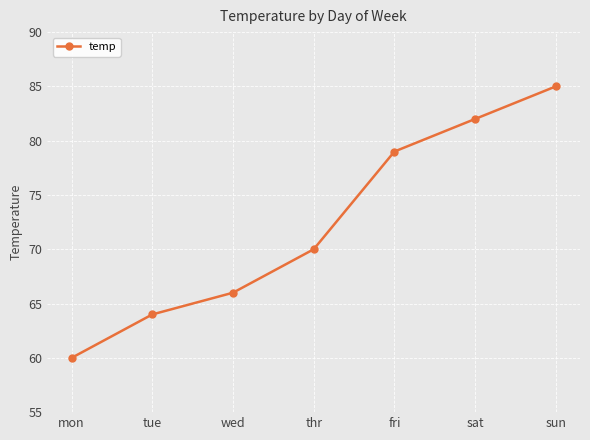

Is it true that the value at thr is 41?

False